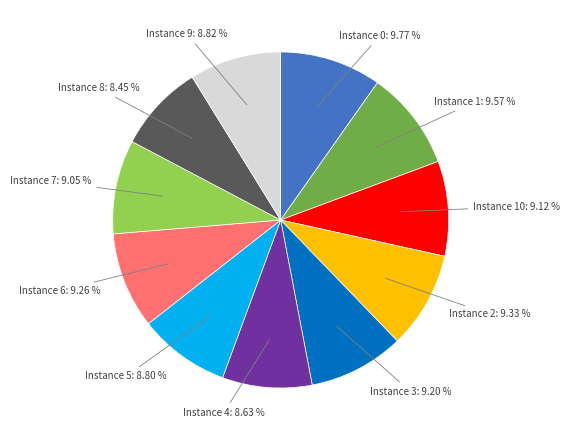

Does any single category account for the majority?

No